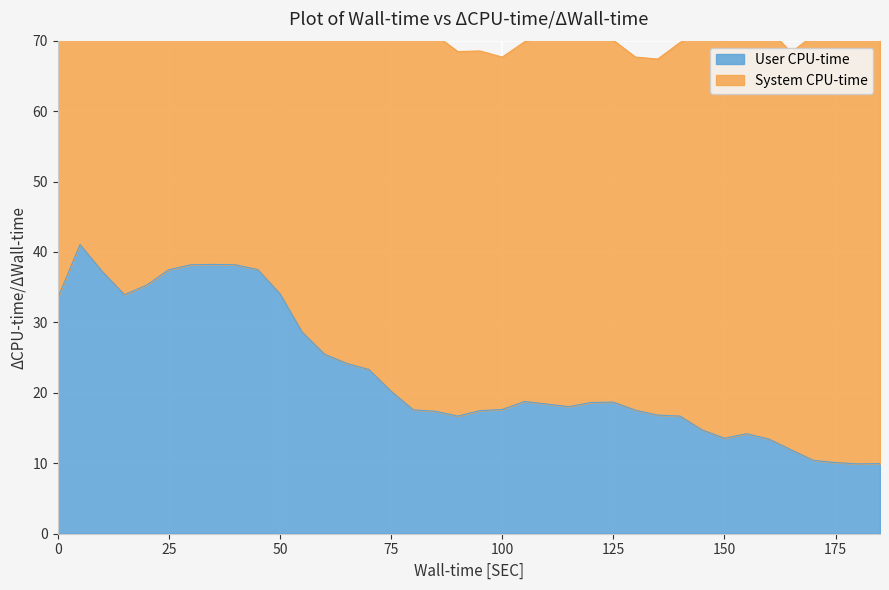

Which label corresponds to the smallest value in the chart?

180